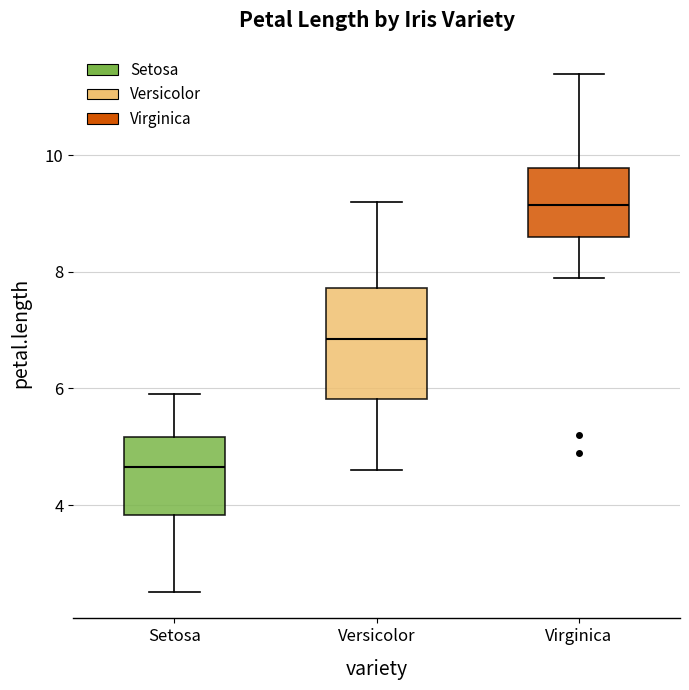

Which box is the tallest, from its lower edge to its upper edge?

Versicolor